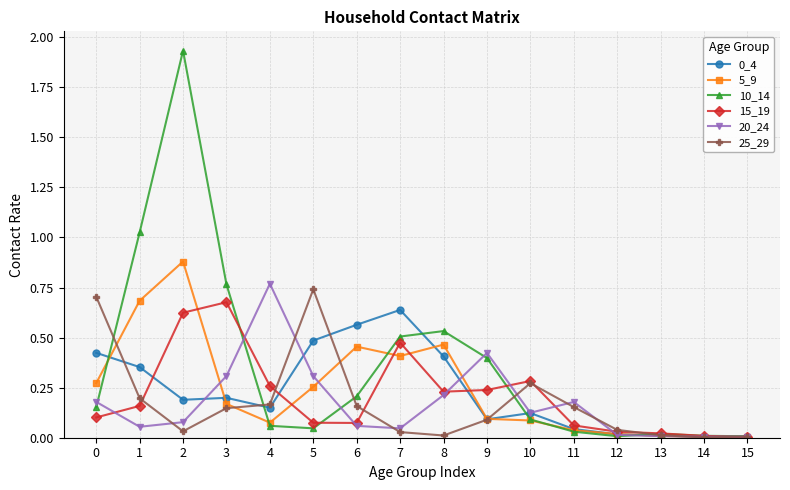

Which series has the largest range (max minus min)?

10_14